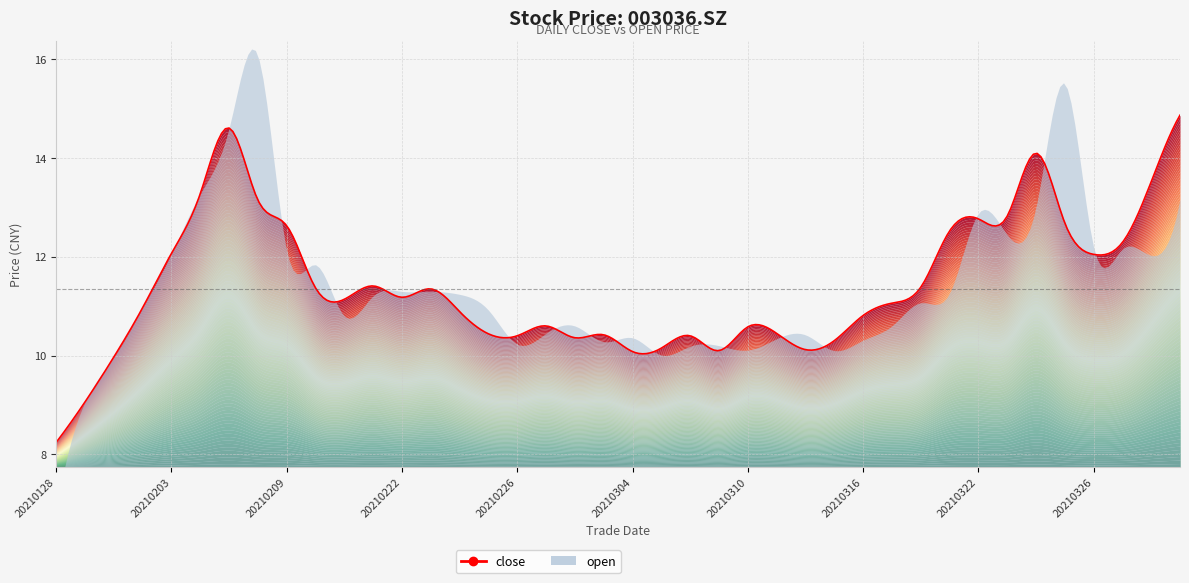

True or false: close has more than 0 points higher than both neighbors.

True